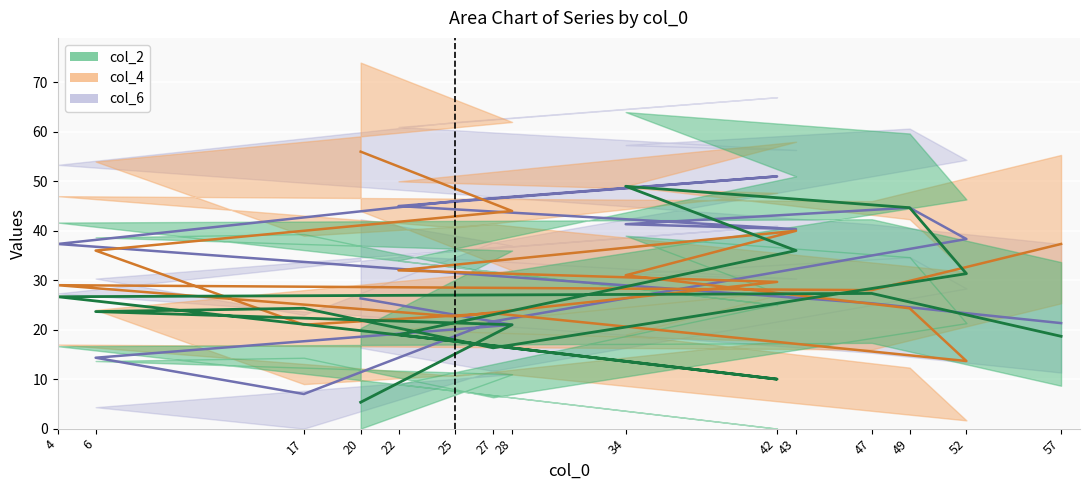

What is the difference between the maximum and minimum values in the col_2 series?

55